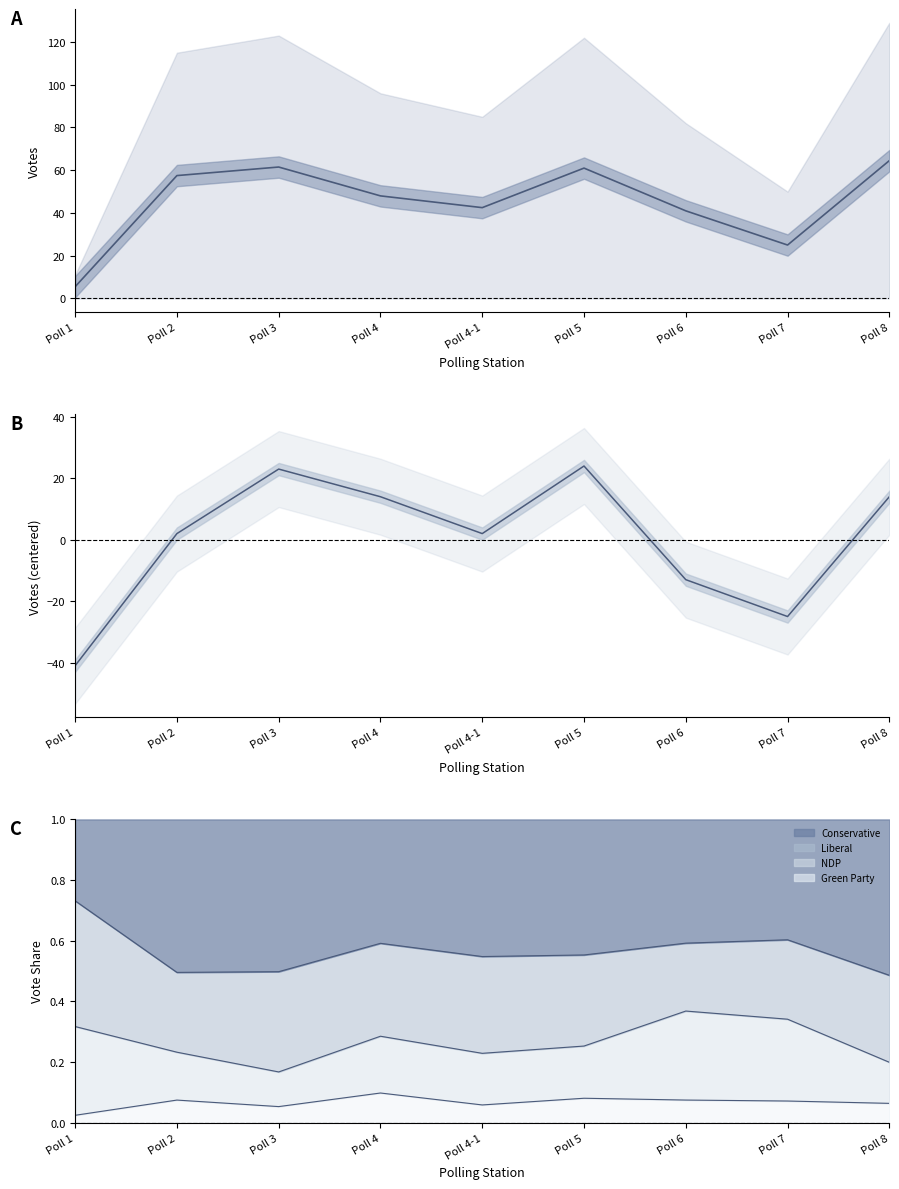

What is the label of the 2nd point from the right?

Poll 7